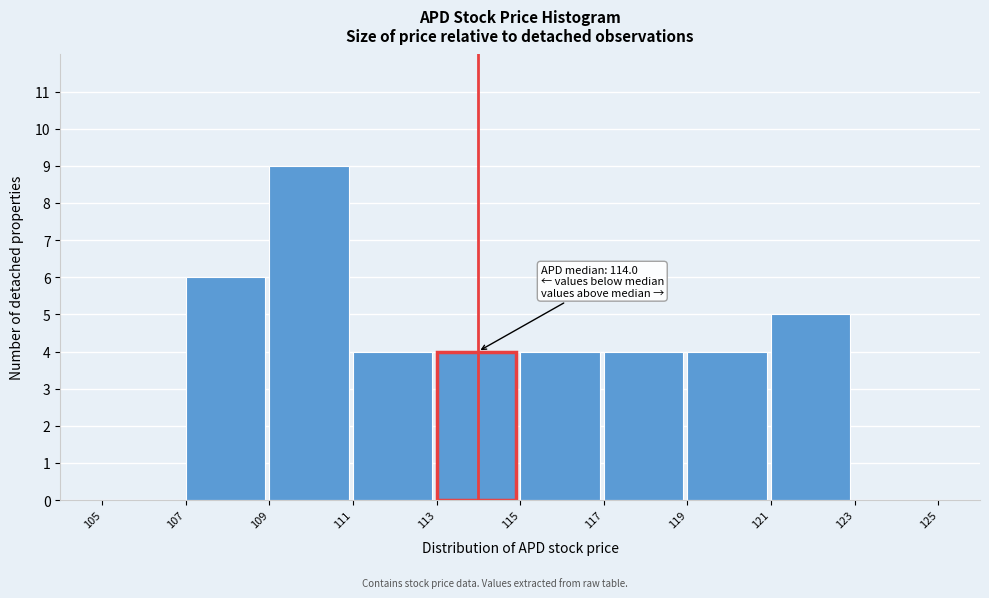

Over which range of the x-axis is the bar tallest?

109 to 111